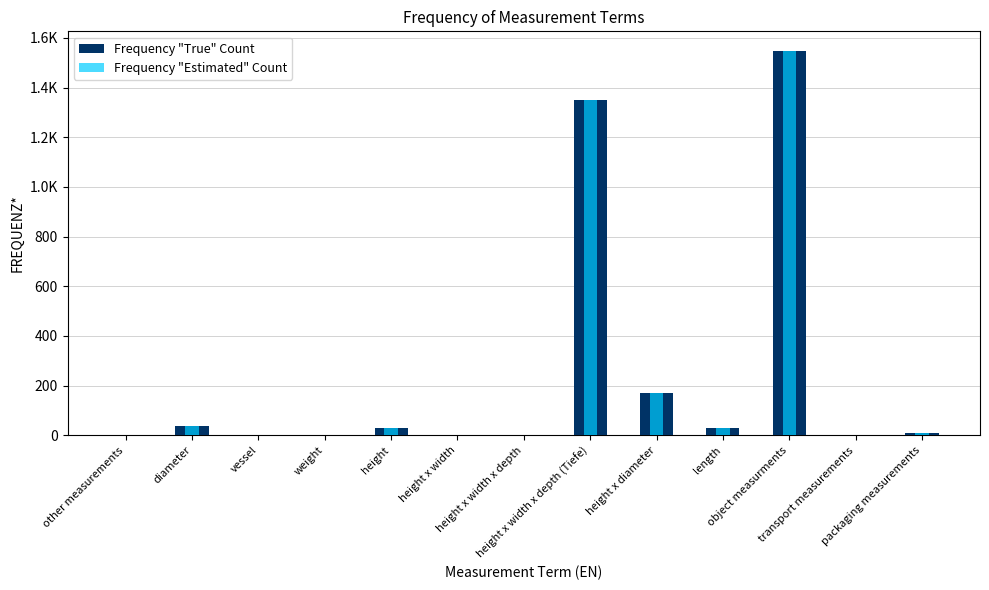

What is the total value across all series at packaging measurements?

18